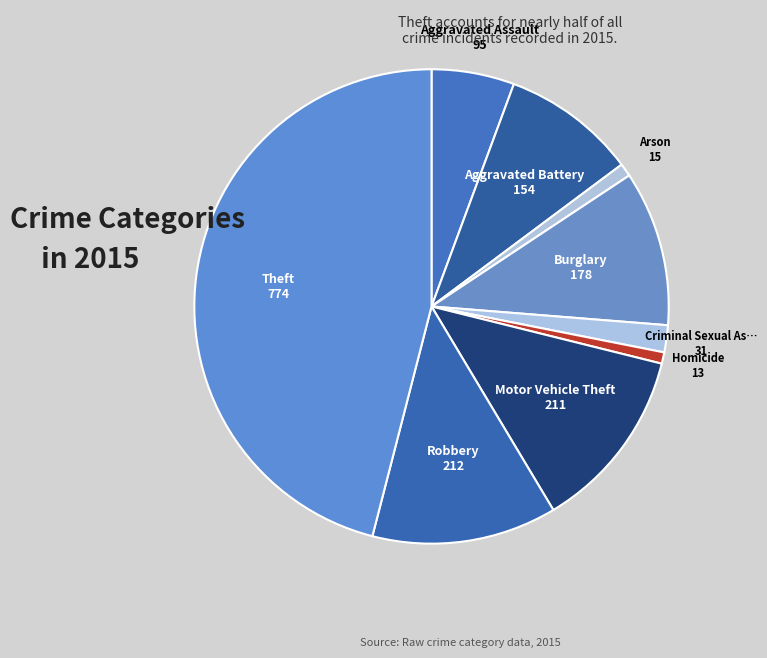

How many slices are in this pie chart?

9